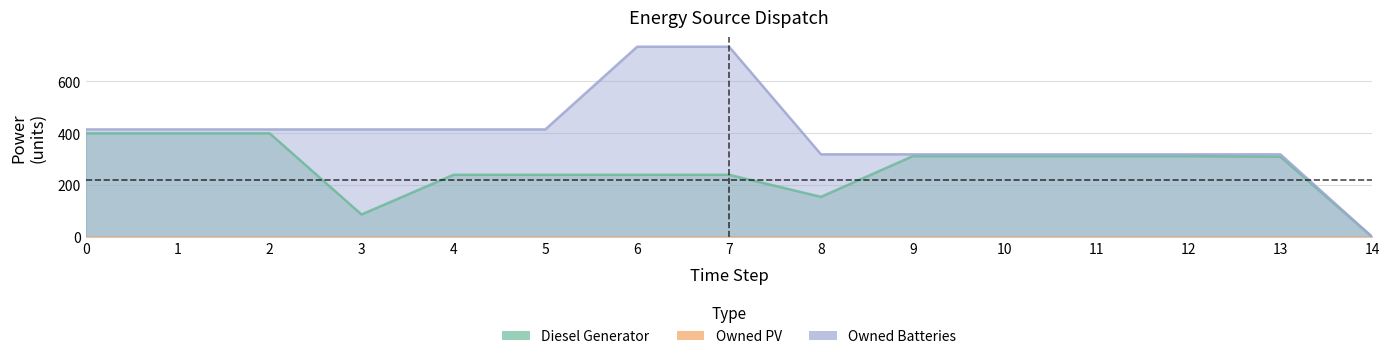

How many values in the Diesel Generator series are below 310?

7